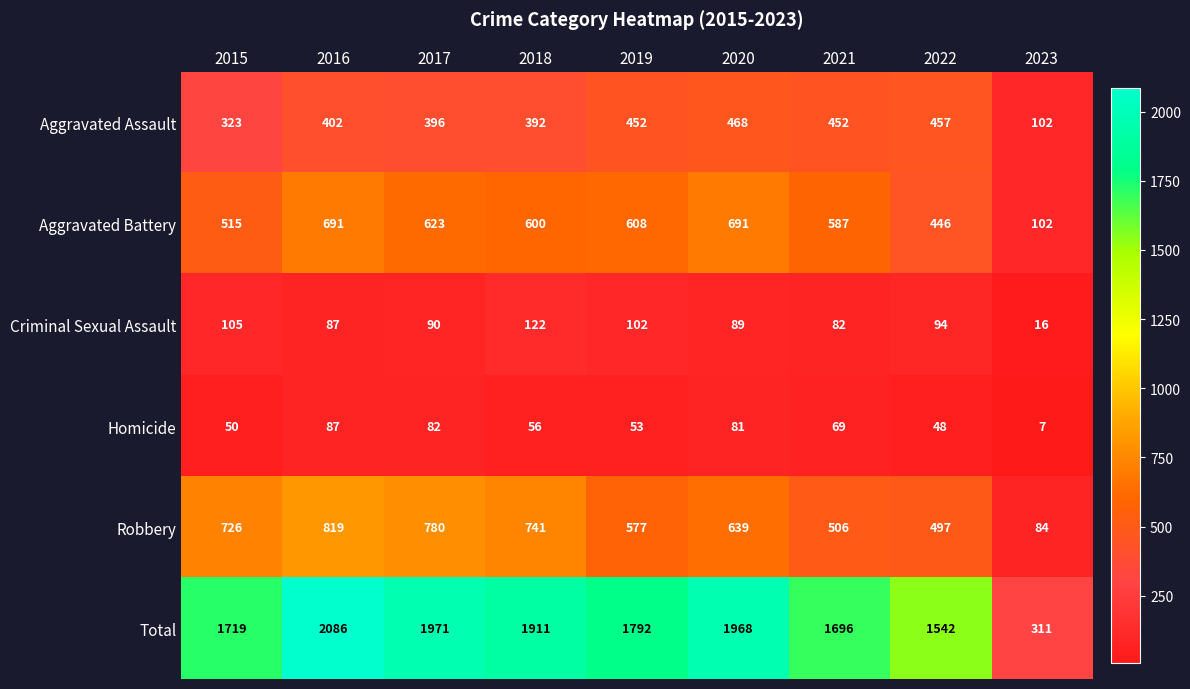

Where is Aggravated Battery nearest to the value 396?

2022